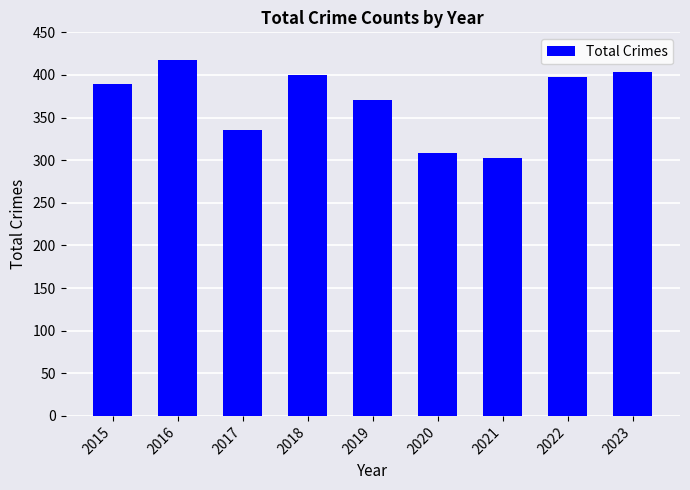

What is the sum of all values?

3325